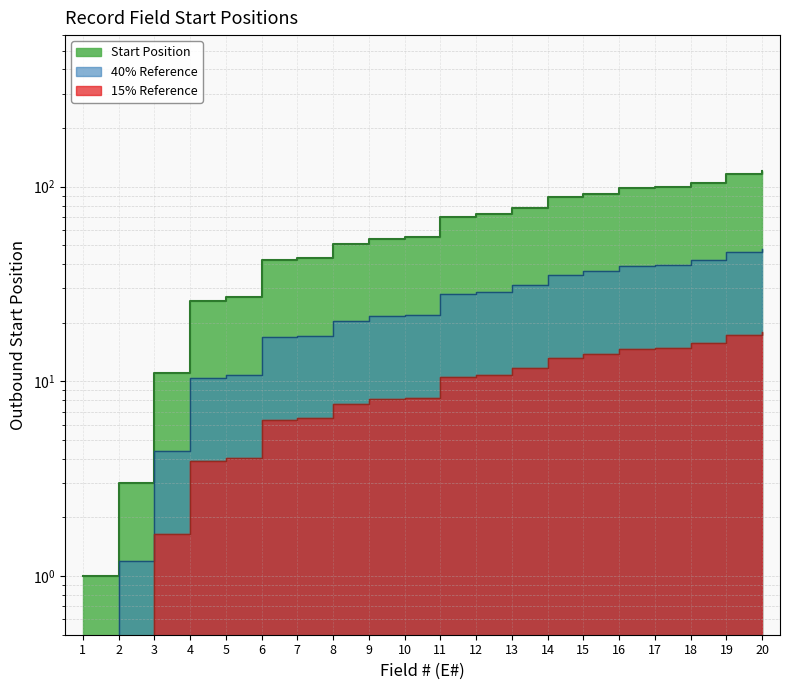

List the labels in order of value, smallest first.

1, 2, 3, 4, 5, 6, 7, 8, 9, 10, 11, 12, 13, 14, 15, 16, 17, 18, 19, 20